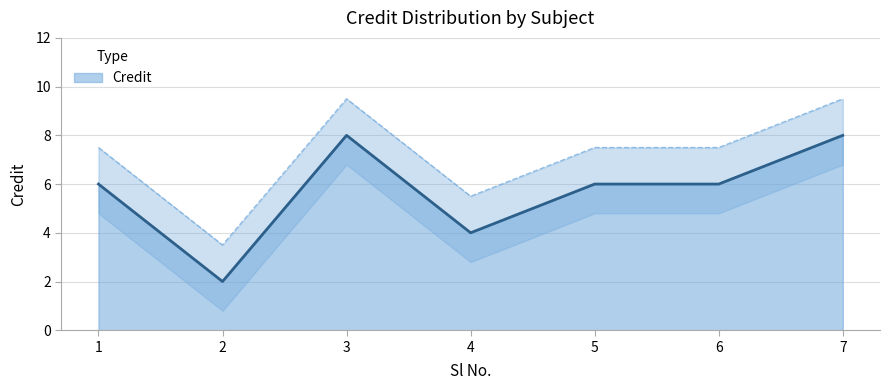

Rank the categories by value from highest to lowest.

3, 7, 1, 5, 6, 4, 2